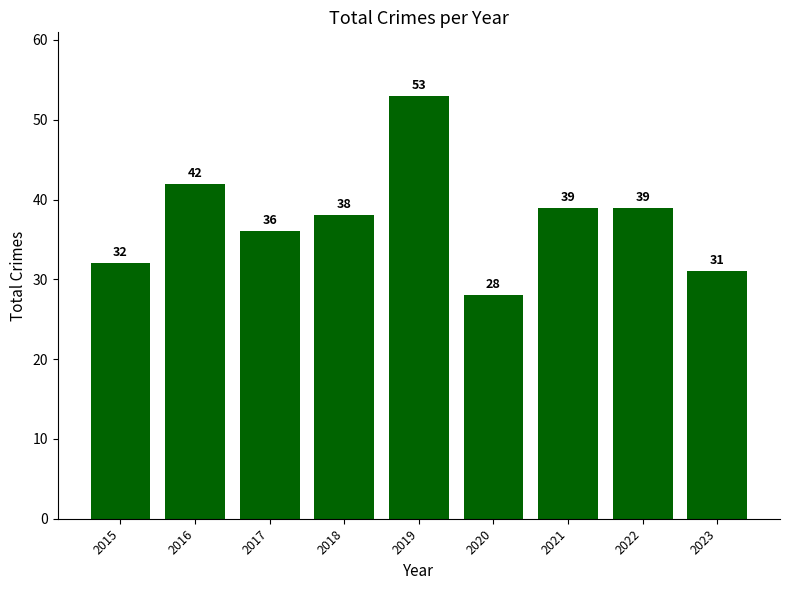

Reading left to right, what are all the values shown in this chart?

2015=32	2016=42	2017=36	2018=38	2019=53	2020=28	2021=39	2022=39	2023=31